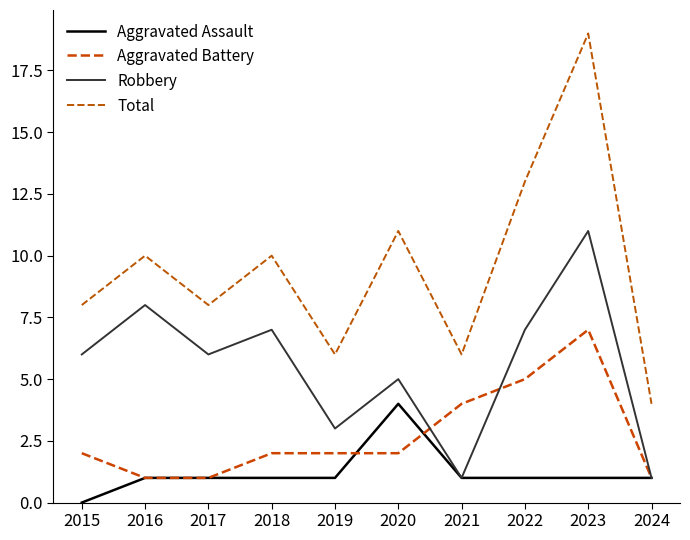

Does the chart display data point markers on the line(s)?

No